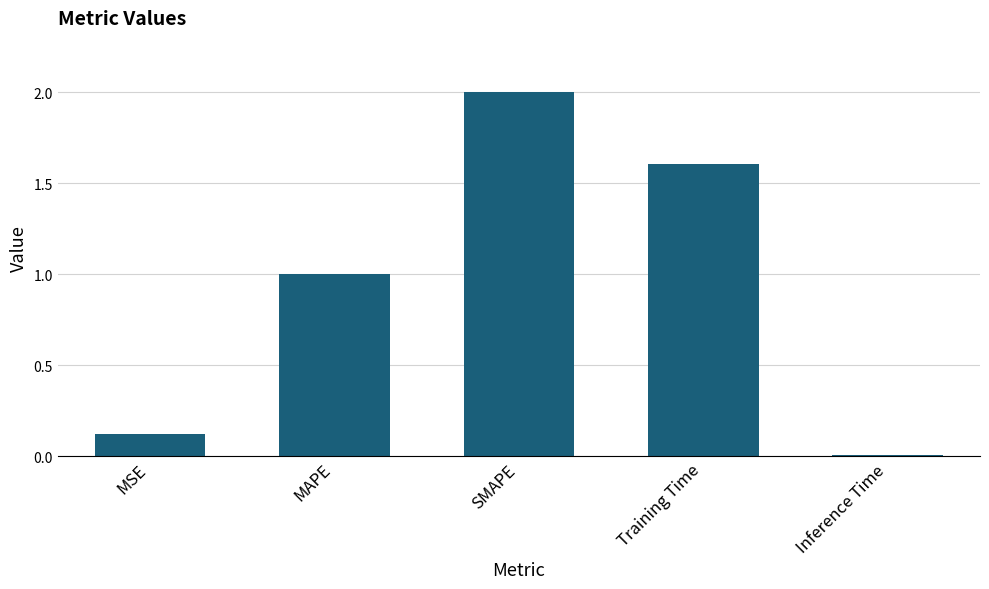

True or false: the data shows 2.8 at SMAPE.

False